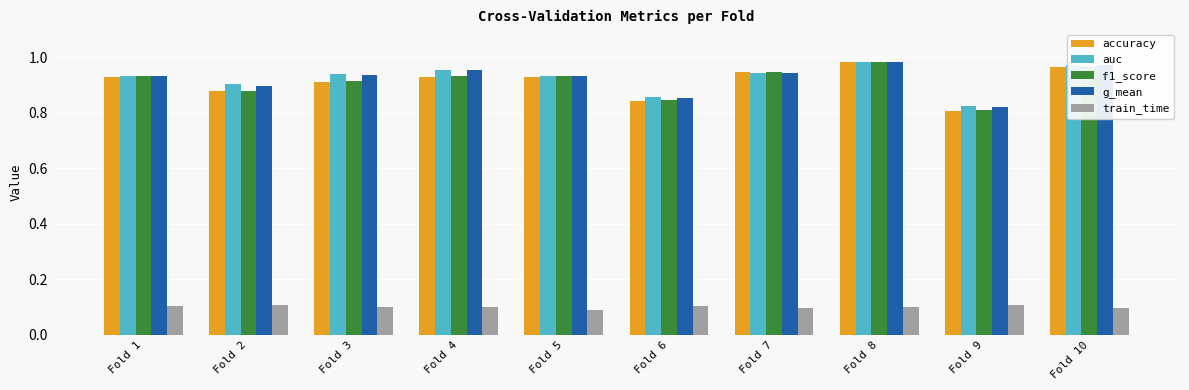

How many groups of bars are there?

10